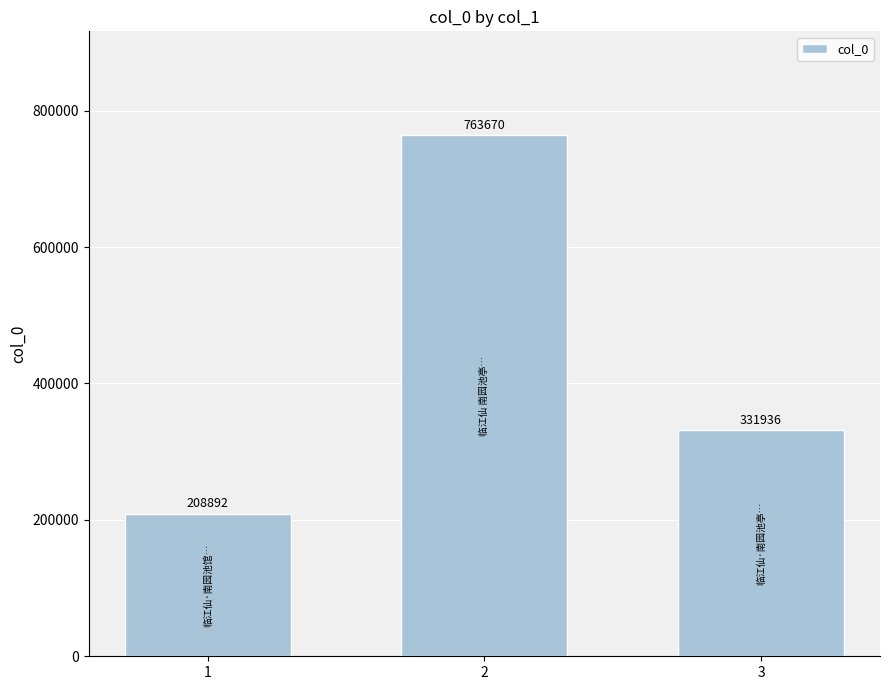

What is the maximum value shown in the chart?

763670